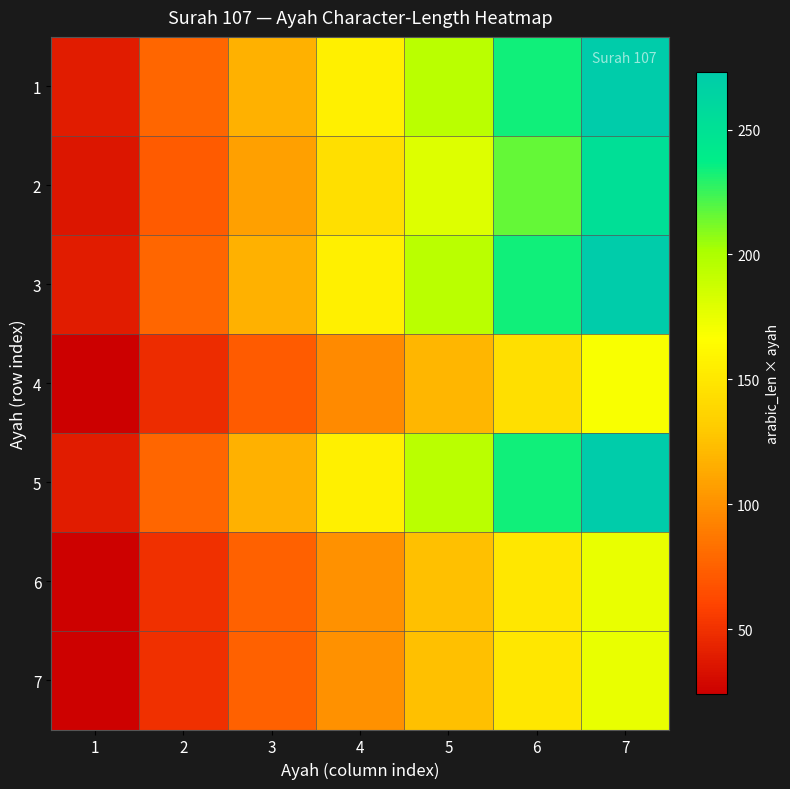

What is the smallest value displayed?

24